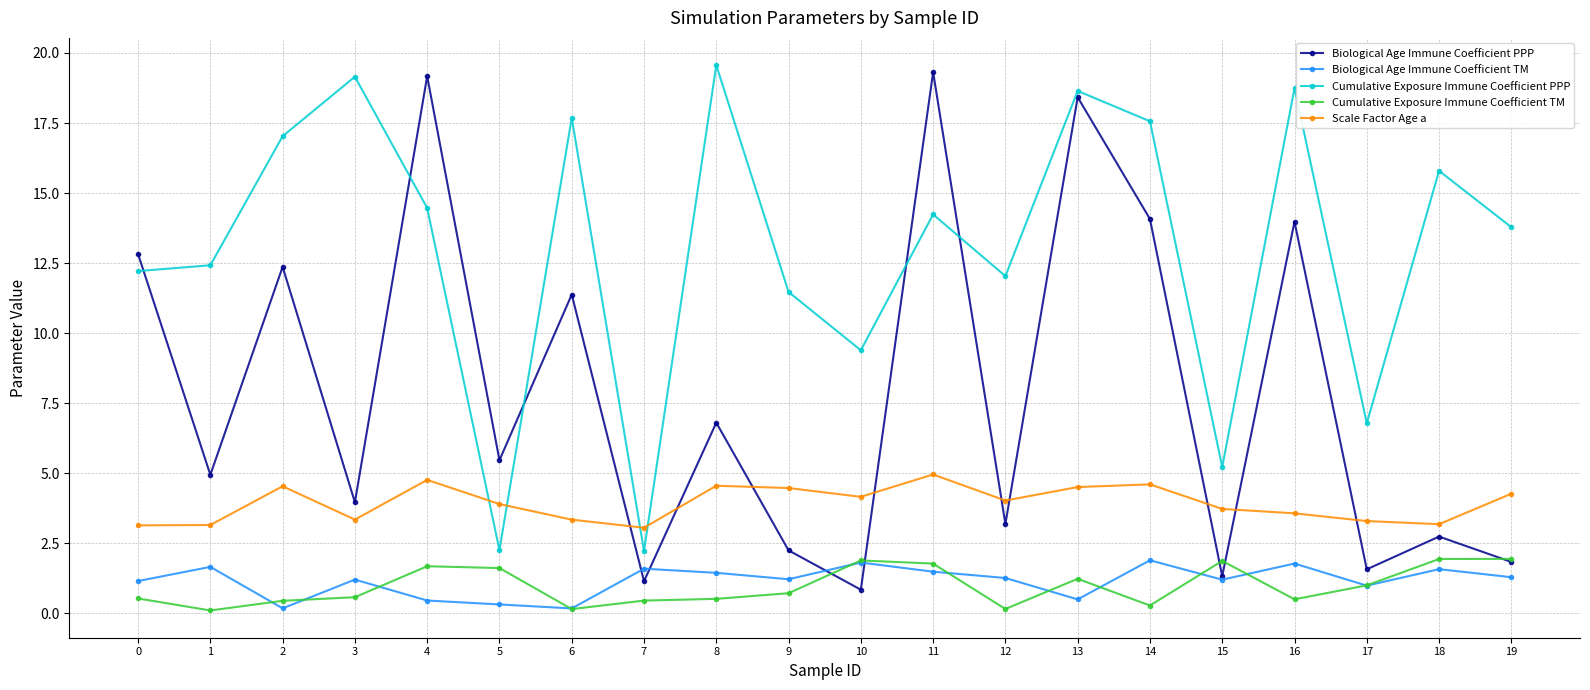

What is the total value across all series at 0?

29.9